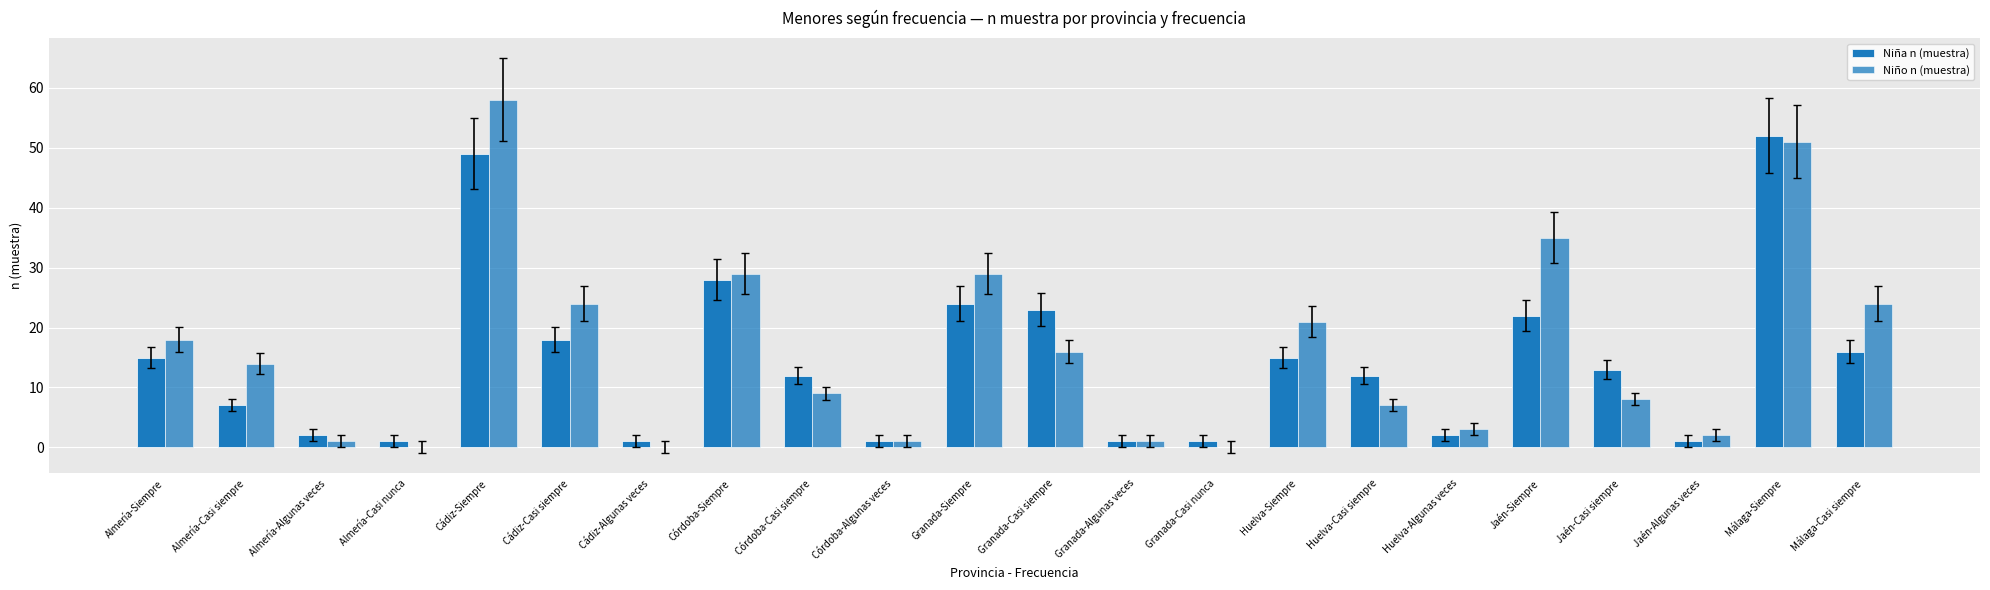

Which category has the highest value in the Niña n (muestra) series?

Málaga-Siempre